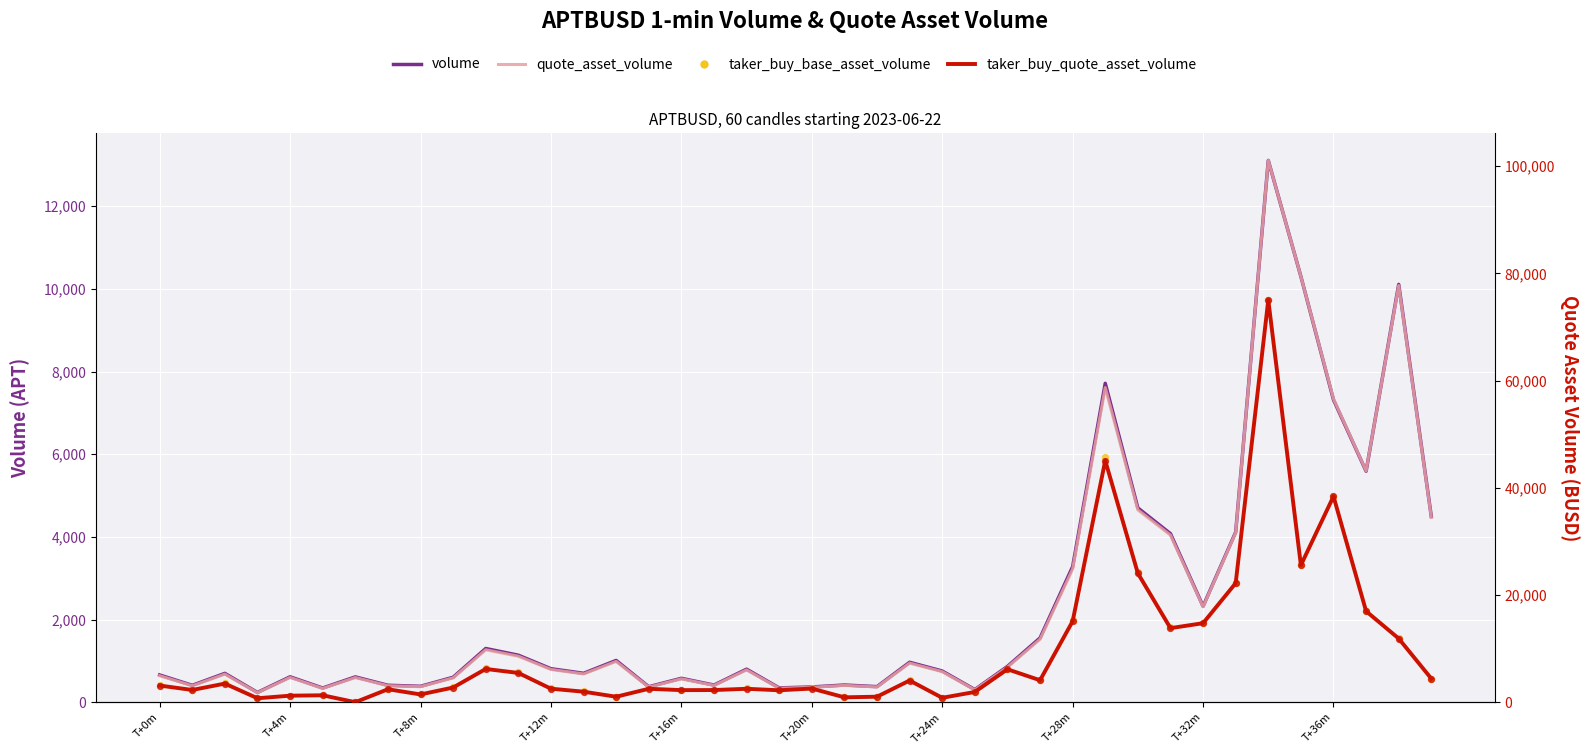

Which series has the widest spread of Y values?

quote_asset_volume